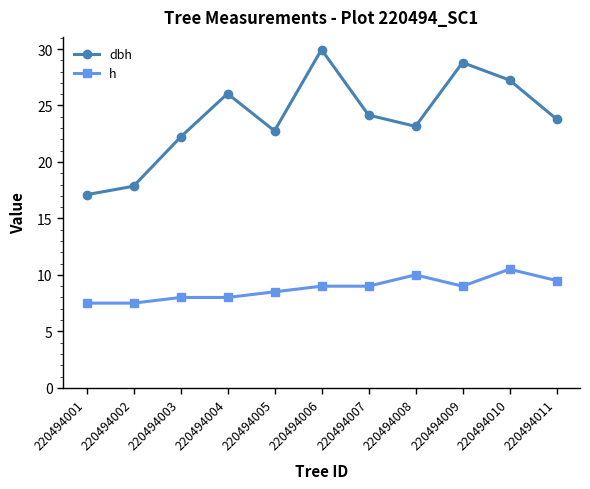

What is the approximate value of h at 220494011?

9.5